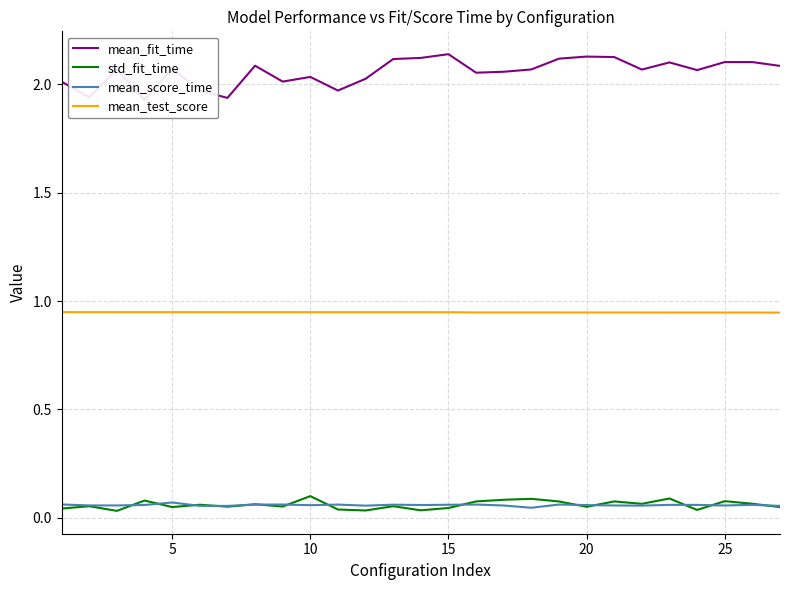

What are all the series names shown in the legend?

mean_fit_time, std_fit_time, mean_score_time, mean_test_score